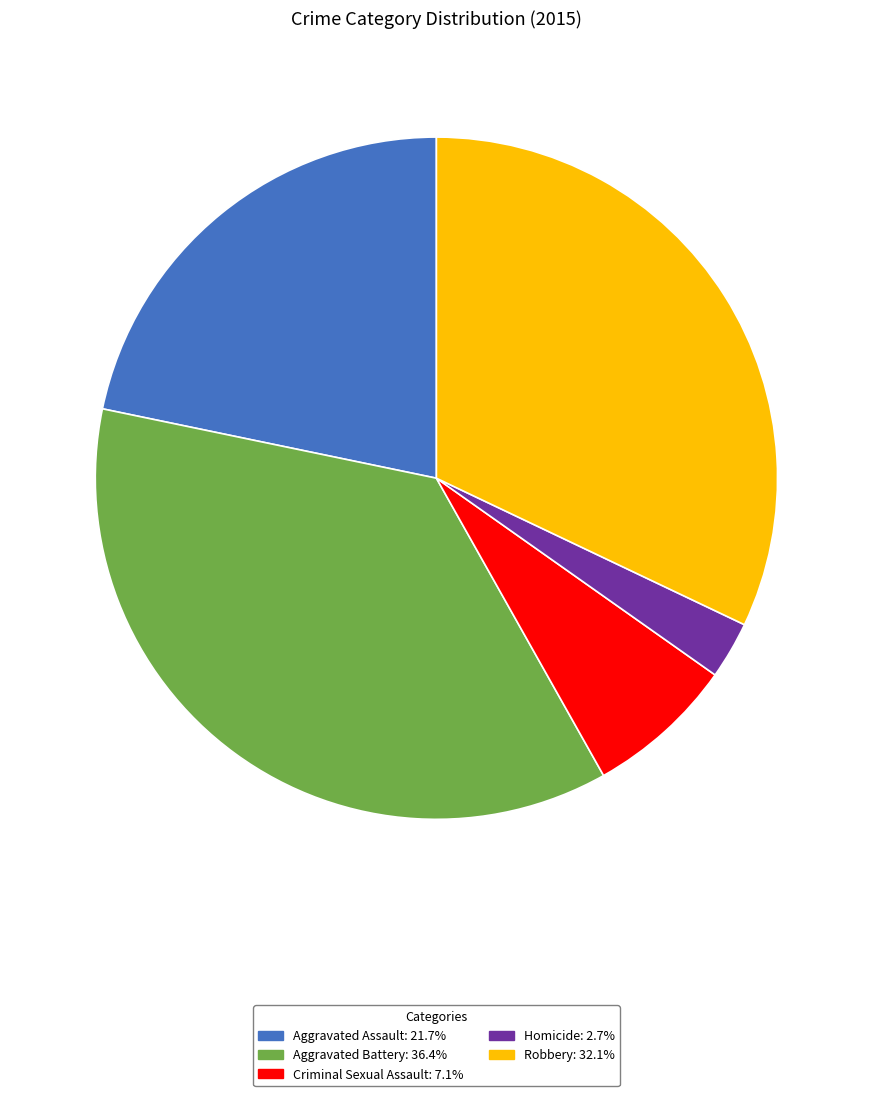

Between Criminal Sexual Assault and Homicide, which is larger?

Criminal Sexual Assault